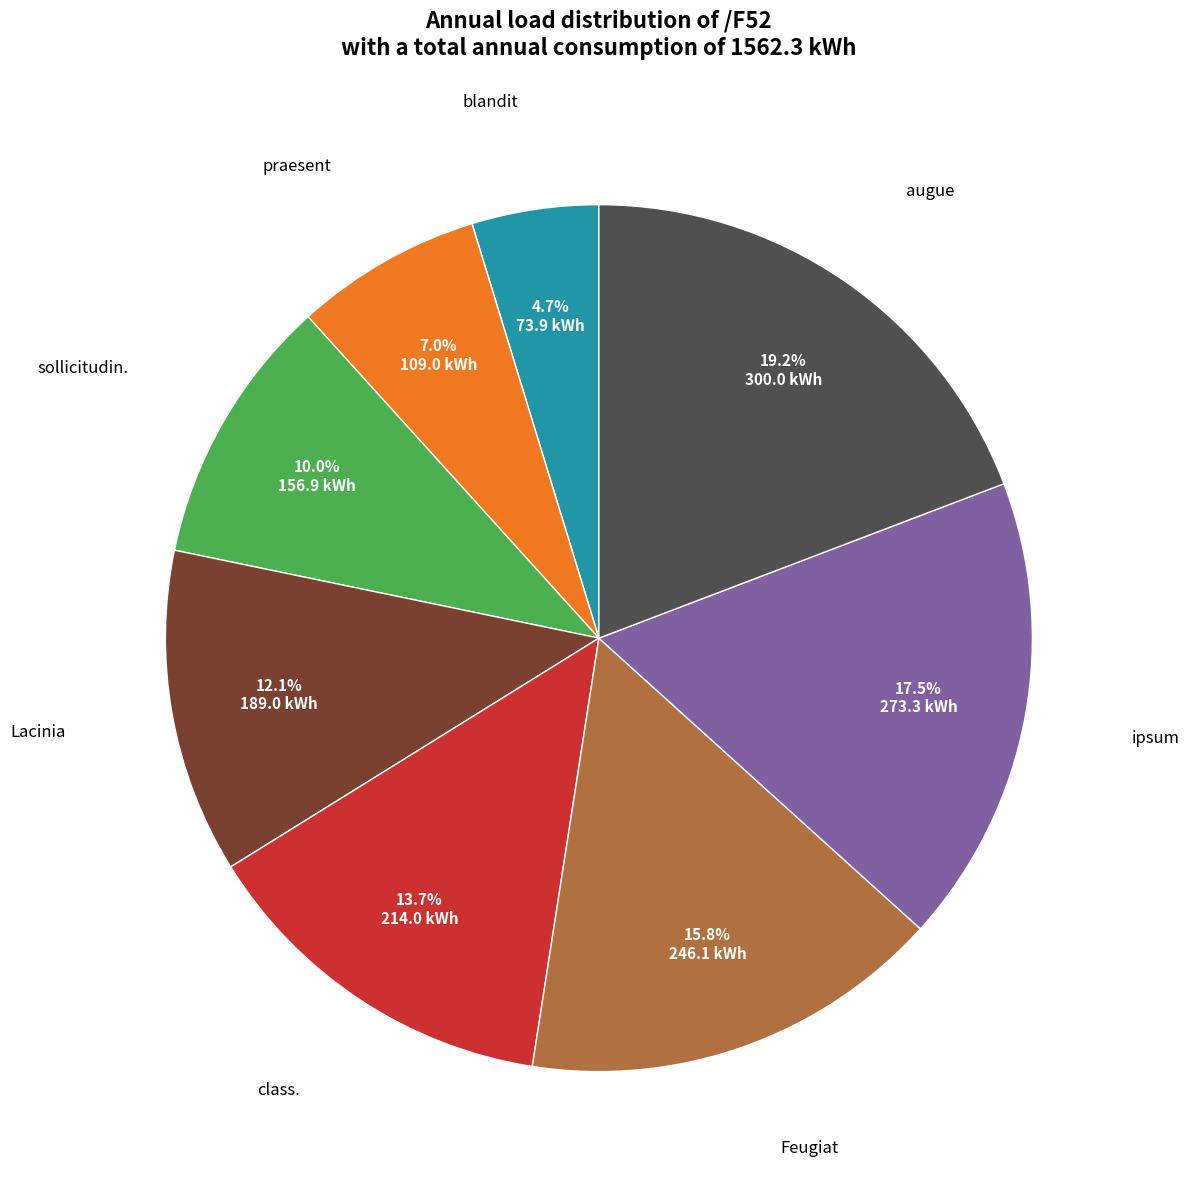

Is there any slice that represents more than half of the pie?

No